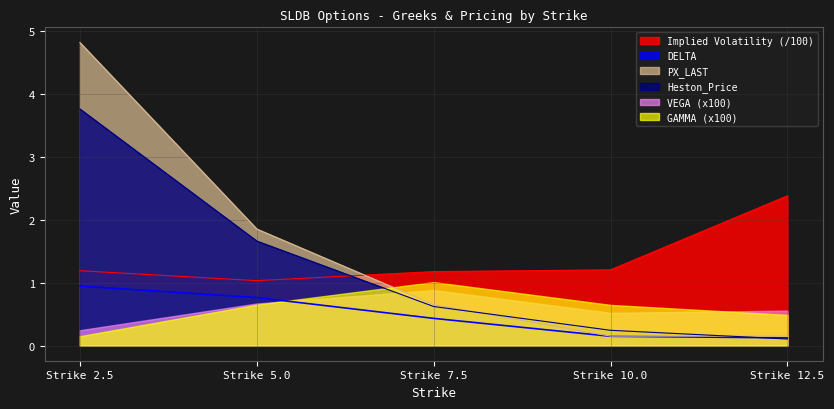

What position from the left is Strike 10.0?

4